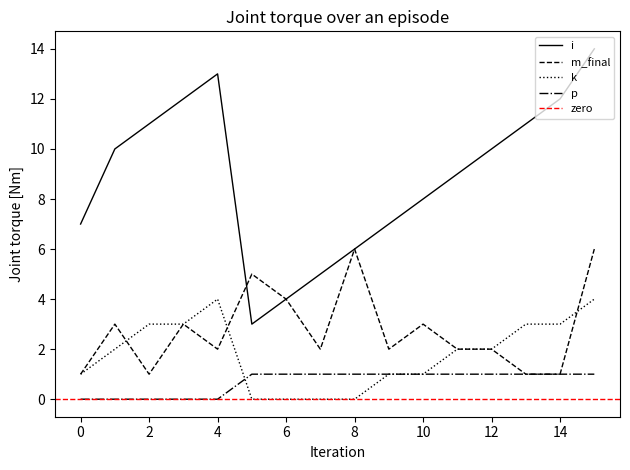

How many m_final values are between 2 and 4?

9